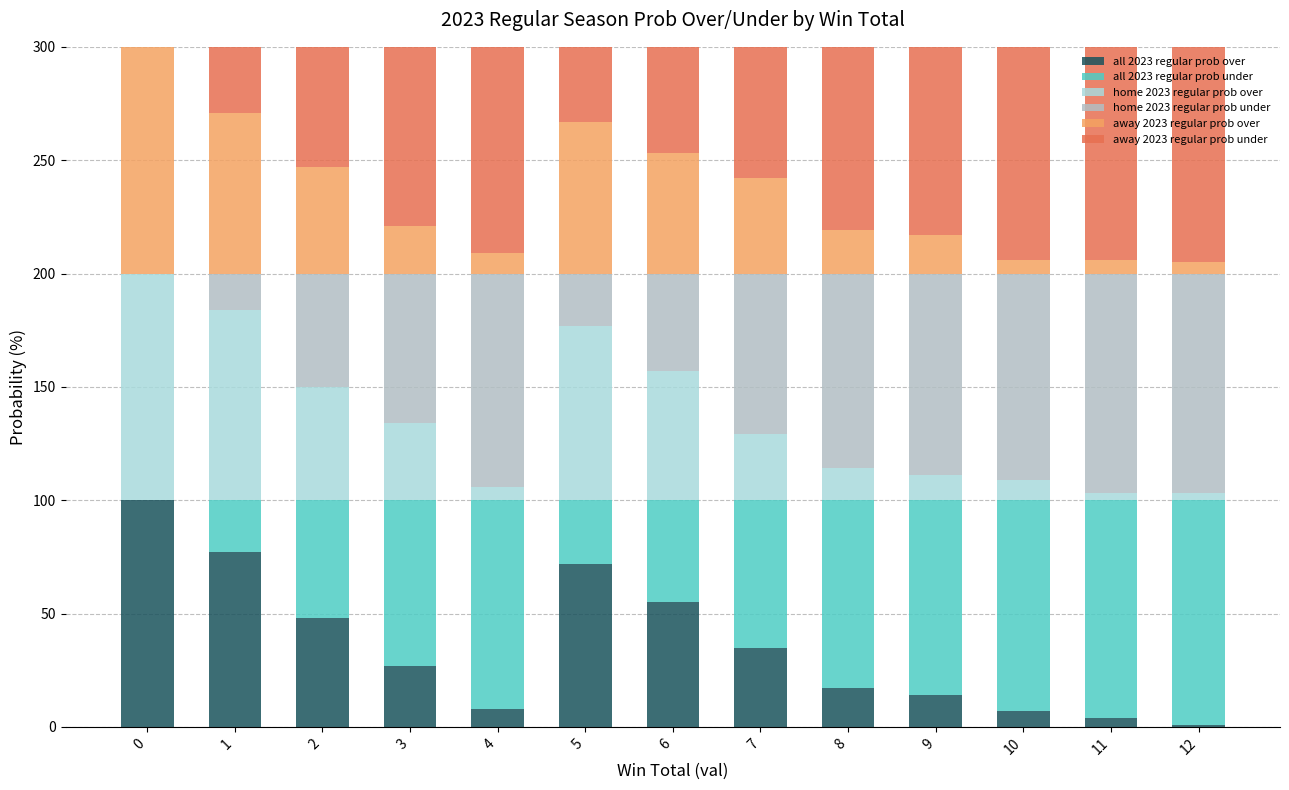

Does the chart contain stacked bars?

Yes